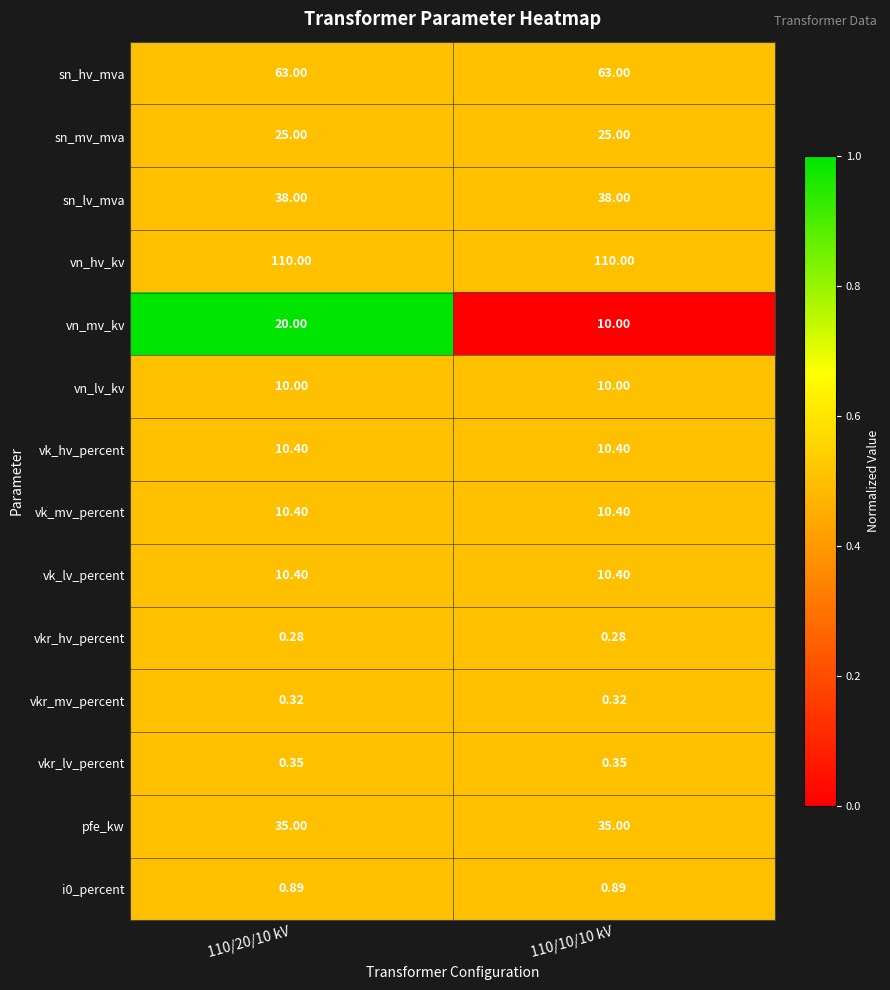

Is the value of pfe_kw at 110/20/10 kV greater than the value of sn_lv_mva at 110/10/10 kV?

No